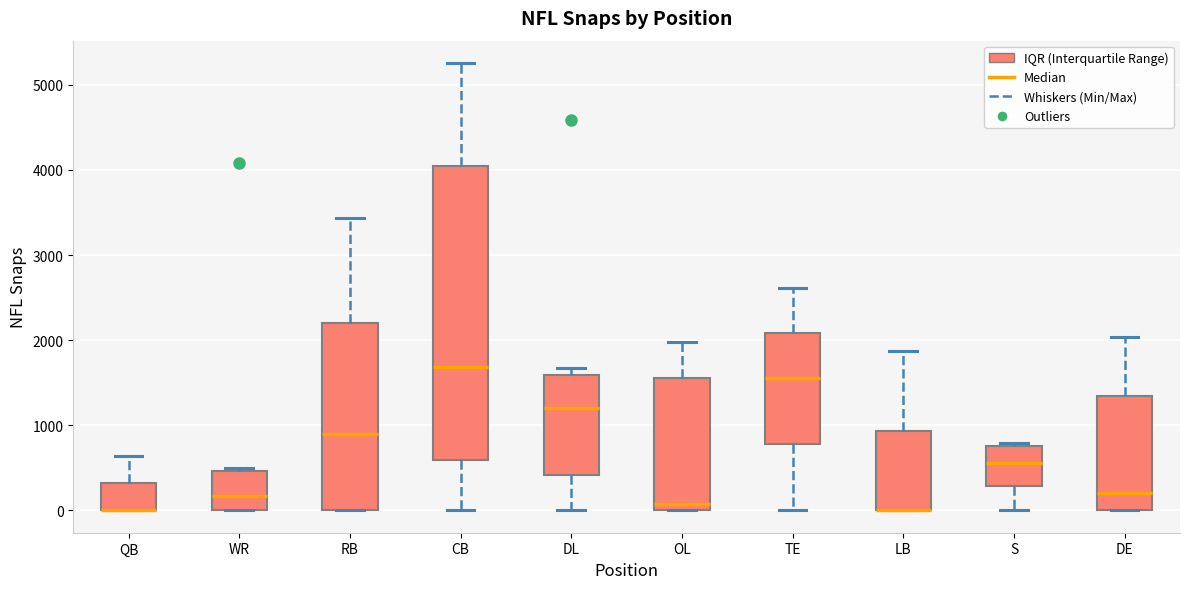

Reading left to right, transcribe this box plot: for each box, give where its median line is, the range the box spans, and where its two whiskers end, as read against the y-axis. The values are not printed on the chart, so give them approximately, as read against the axis.

QB: median 0 (drawn on the box's lower edge), box 0 to 300, whiskers 0 to 600
WR: median 200, box 0 to 500, whiskers 0 to 500 (just above the box's upper edge)
RB: median 900, box 0 to 2200, whiskers 0 to 3400
CB: median 1700, box 600 to 4000, whiskers 0 to 5300
DL: median 1200, box 400 to 1600, whiskers 0 to 1700
OL: median 100, box 0 to 1600, whiskers 0 to 2000
TE: median 1600, box 800 to 2100, whiskers 0 to 2600
LB: median 0 (drawn on the box's lower edge), box 0 to 900, whiskers 0 to 1900
S: median 600, box 300 to 800, whiskers 0 to 800 (just above the box's upper edge)
DE: median 200, box 0 to 1300, whiskers 0 to 2000